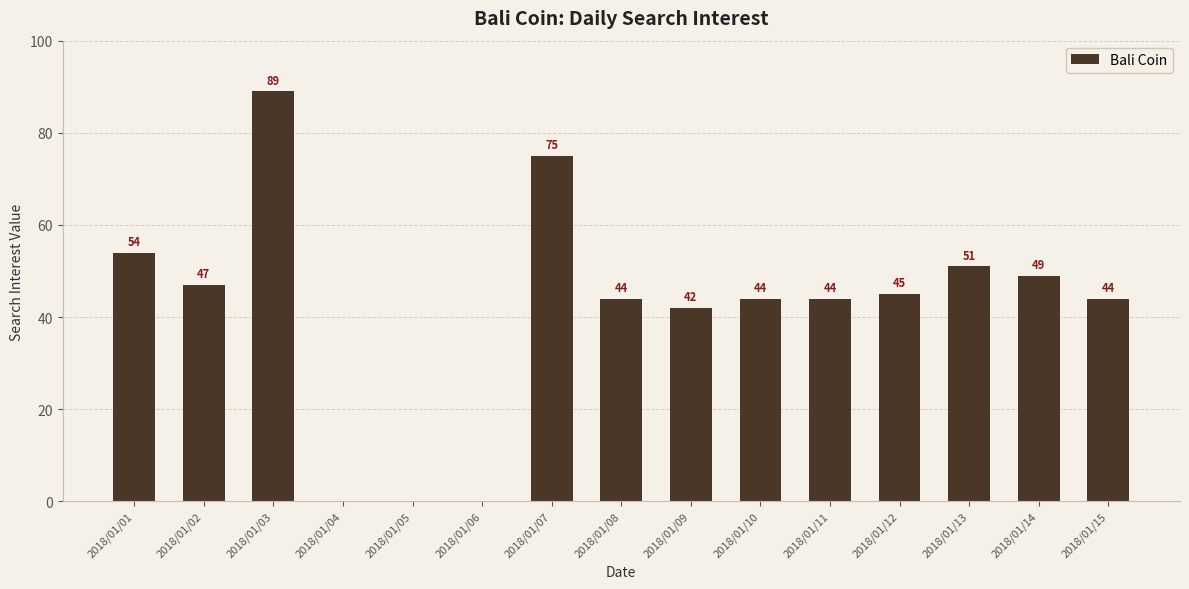

Read the value at 2018/01/01, to the nearest 5.

55